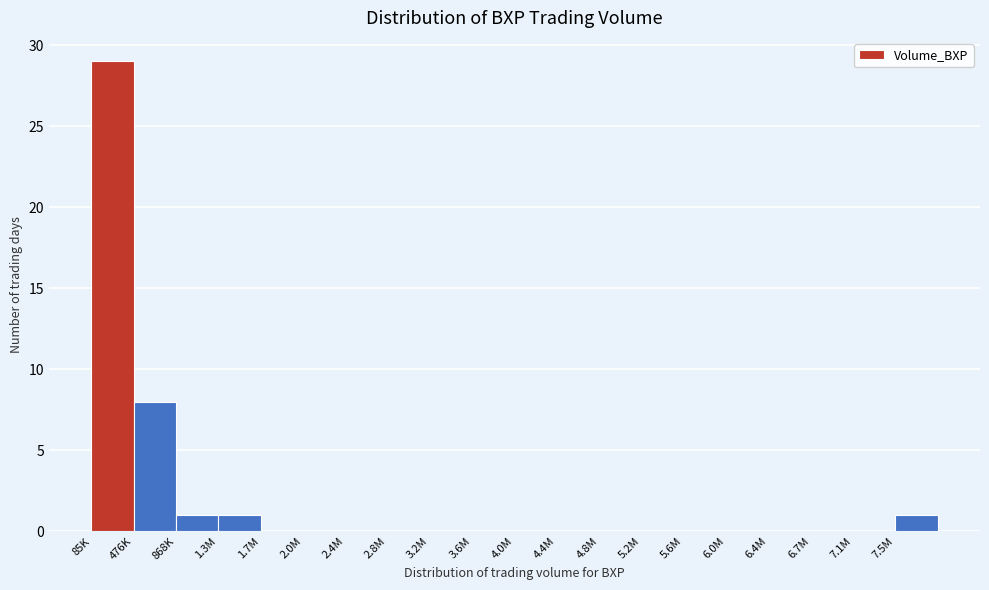

Reading left to right, what are all the values shown in this chart?

85K=29	476K=8	868K=1	1.3M=1	1.7M=0	2.0M=0	2.4M=0	2.8M=0	3.2M=0	3.6M=0	4.0M=0	4.4M=0	4.8M=0	5.2M=0	5.6M=0	6.0M=0	6.4M=0	6.7M=0	7.1M=0	7.5M=1